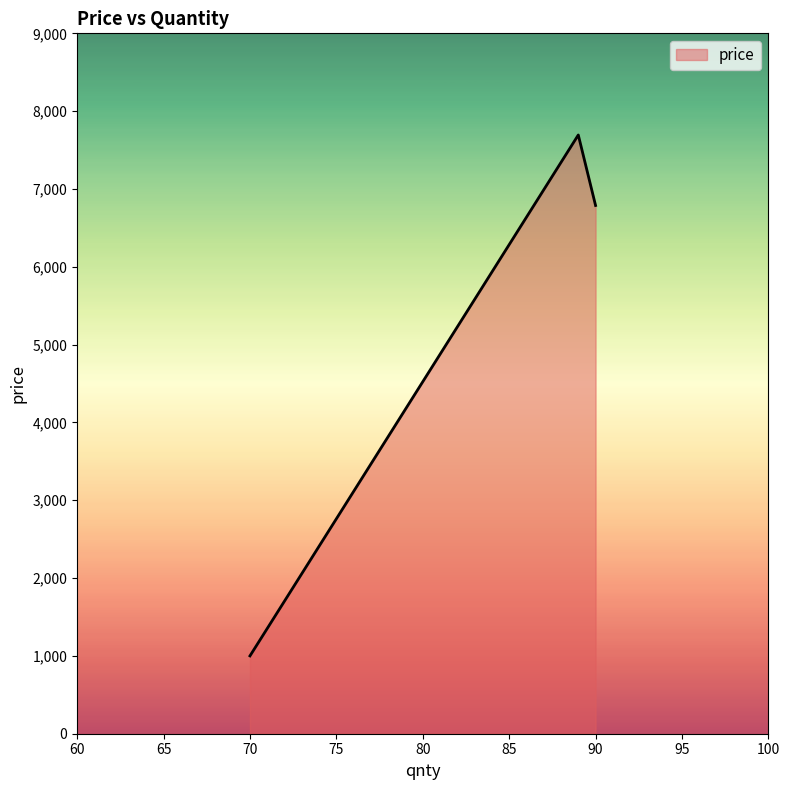

What is the difference between the second highest and minimum values?

5788